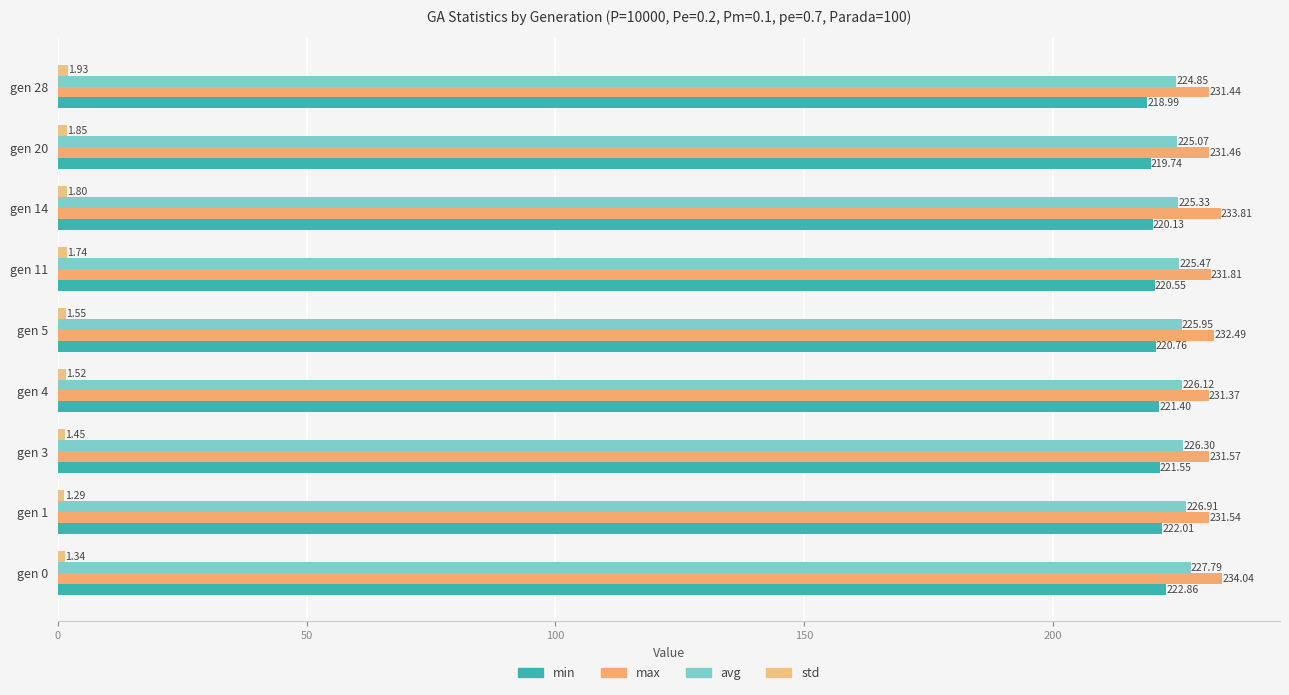

Rank the series by their maximum value, from highest to lowest.

max, avg, min, std